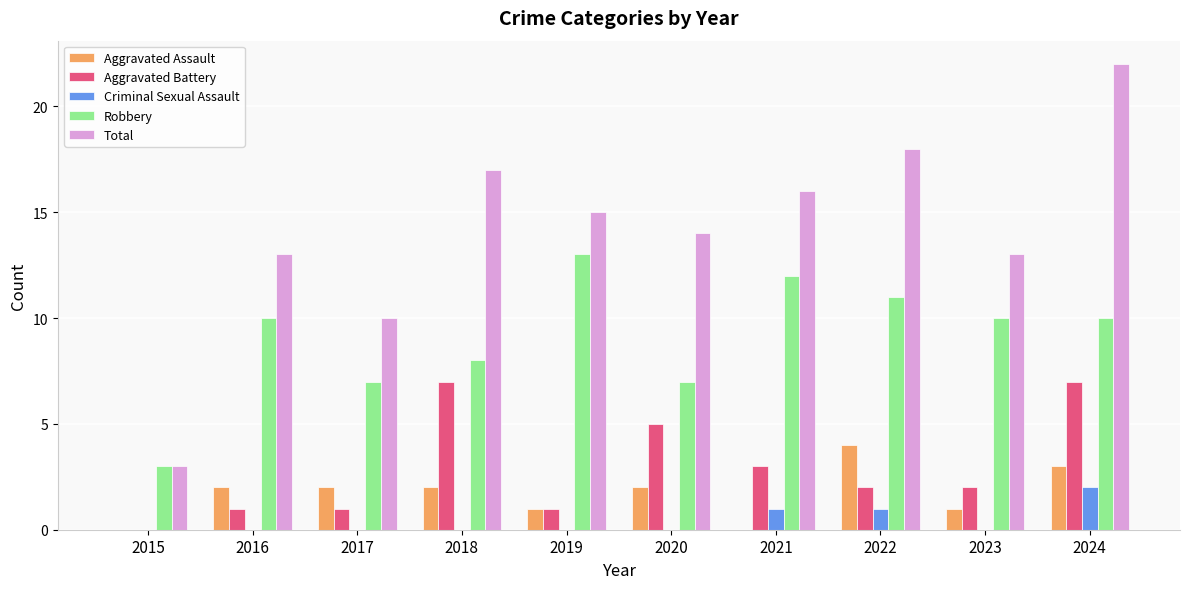

Which series changed the most between 2018 and 2020?

Total